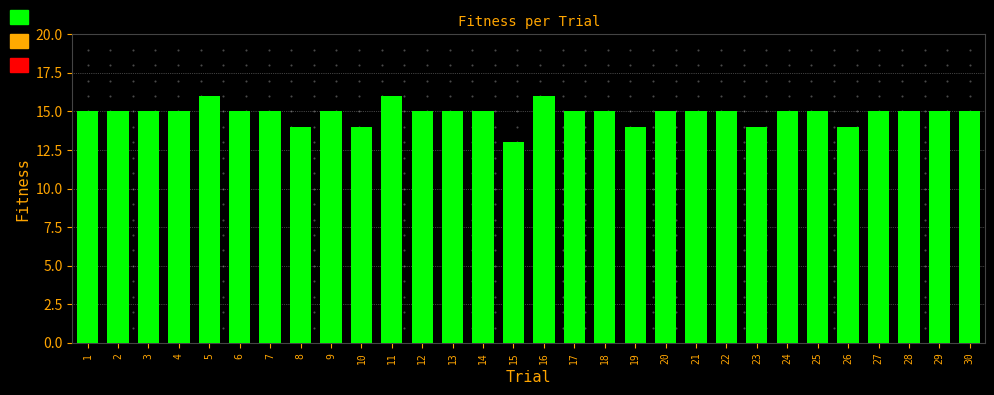

What is the difference between the maximum and minimum values?

3